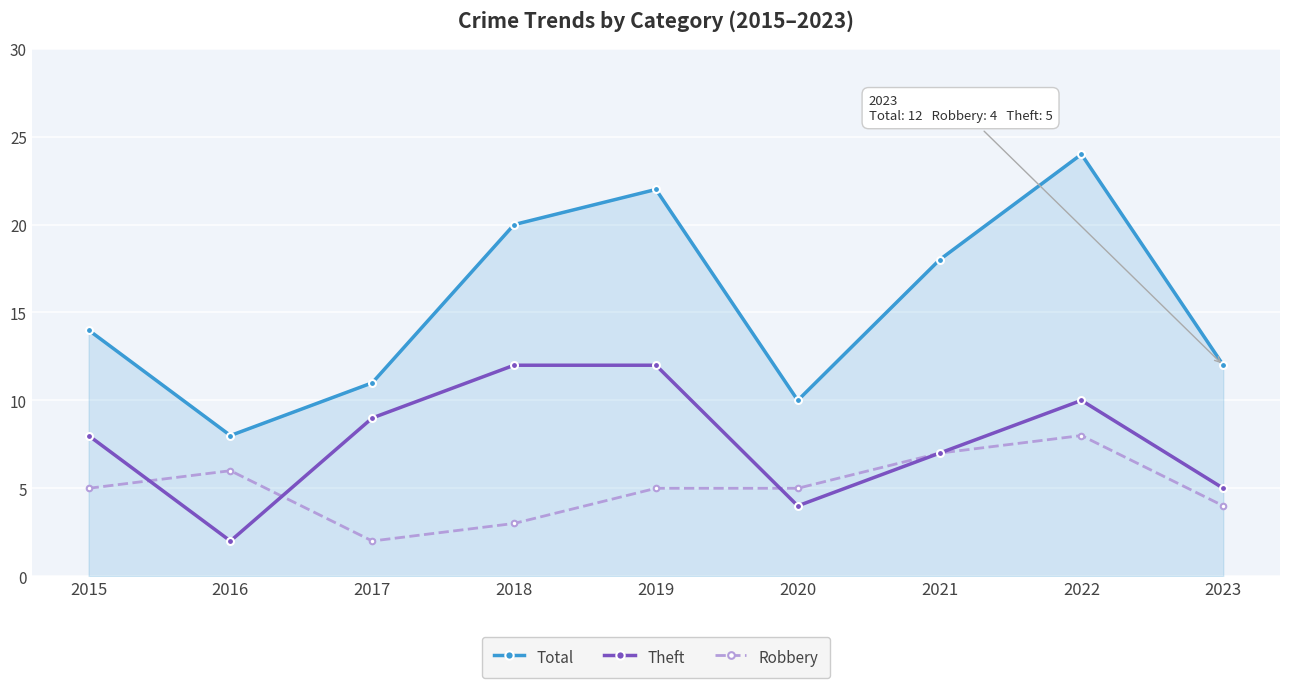

True or false: Total and Robbery intersect in this chart.

False